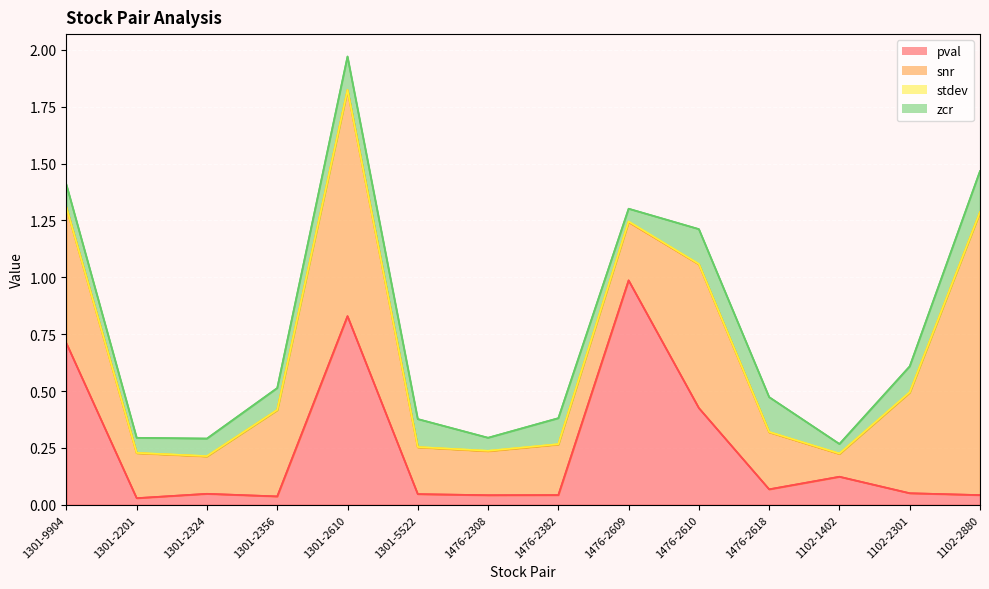

The pval (line) series shows 0.1 at 1301-2324. True or false?

False